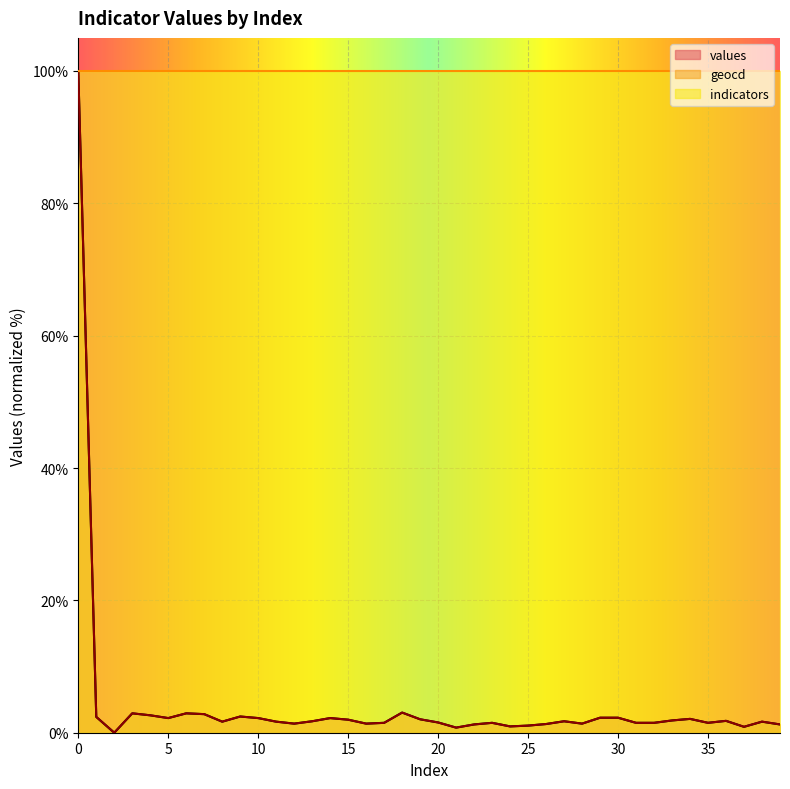

At which category does geocd reach its first local valley?

2